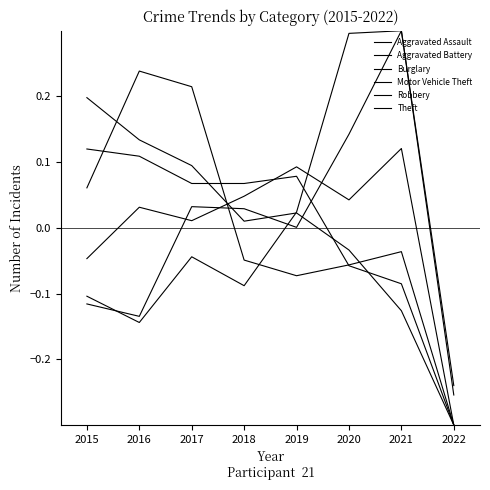

Is it true that Theft equals -0.1 at 2020?

True